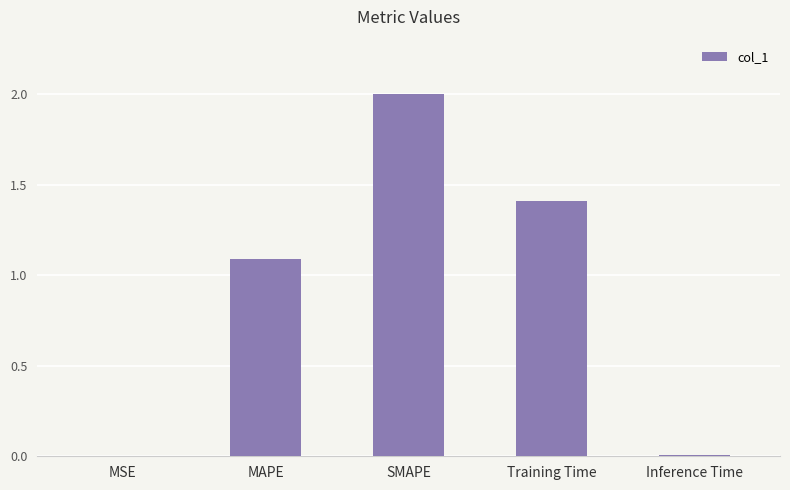

Is it true that the value at Training Time is 1.4?

True